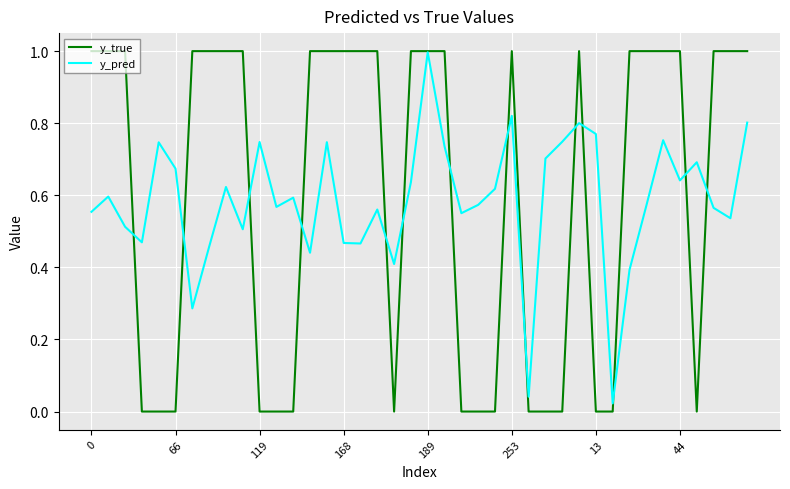

Which series has the largest range (max minus min)?

y_true